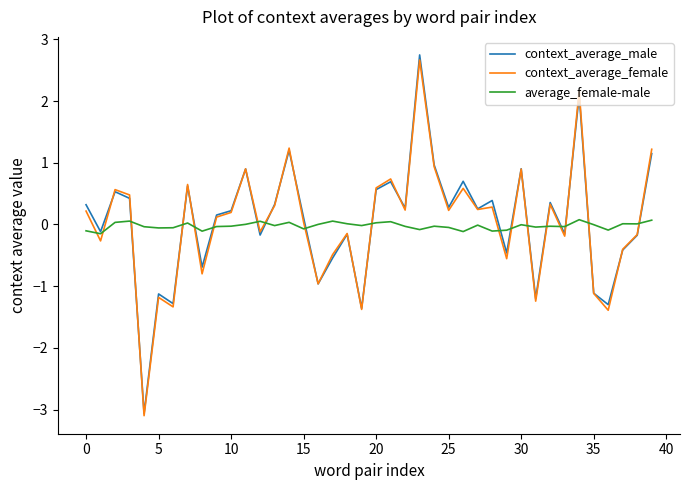

What are all the series names shown in the legend?

context_average_male, context_average_female, average_female-male